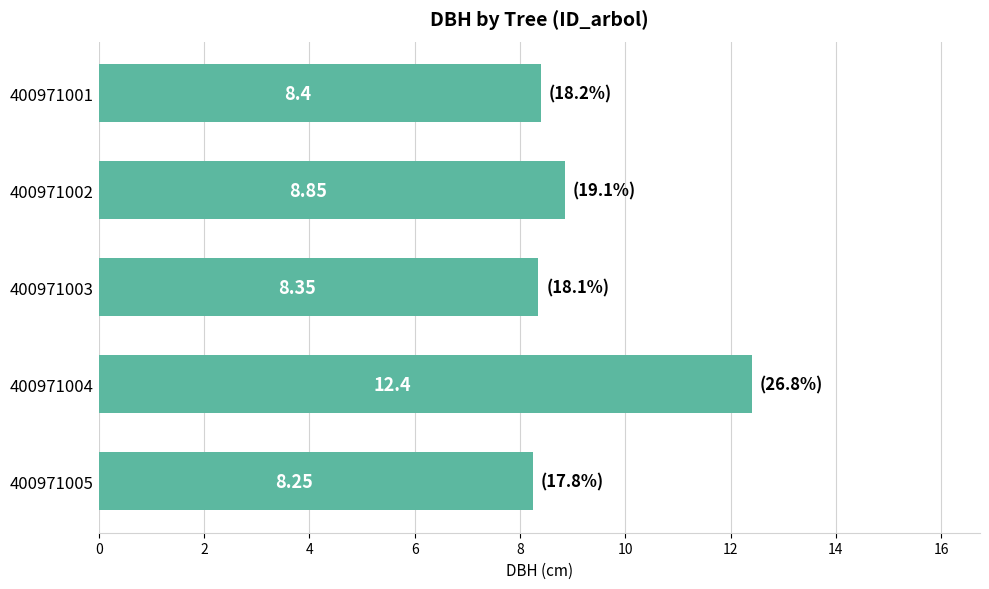

Rank the categories by value from highest to lowest.

400971004, 400971002, 400971001, 400971003, 400971005